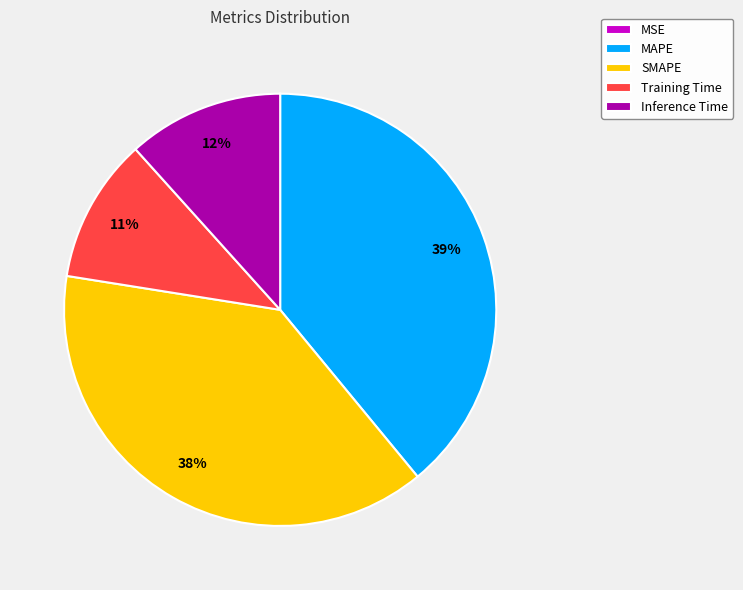

Is there a majority slice in this chart?

No